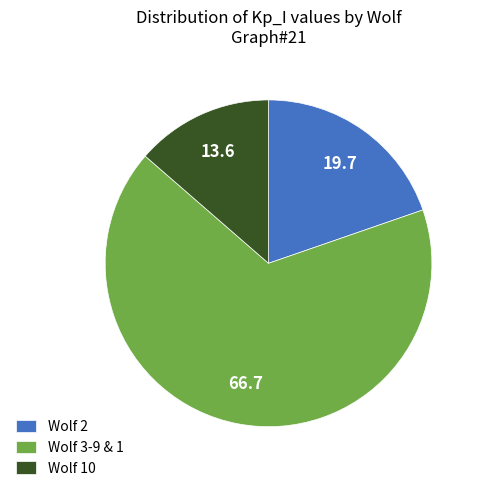

Is the sum of Wolf 10 and Wolf 2 greater than half?

No